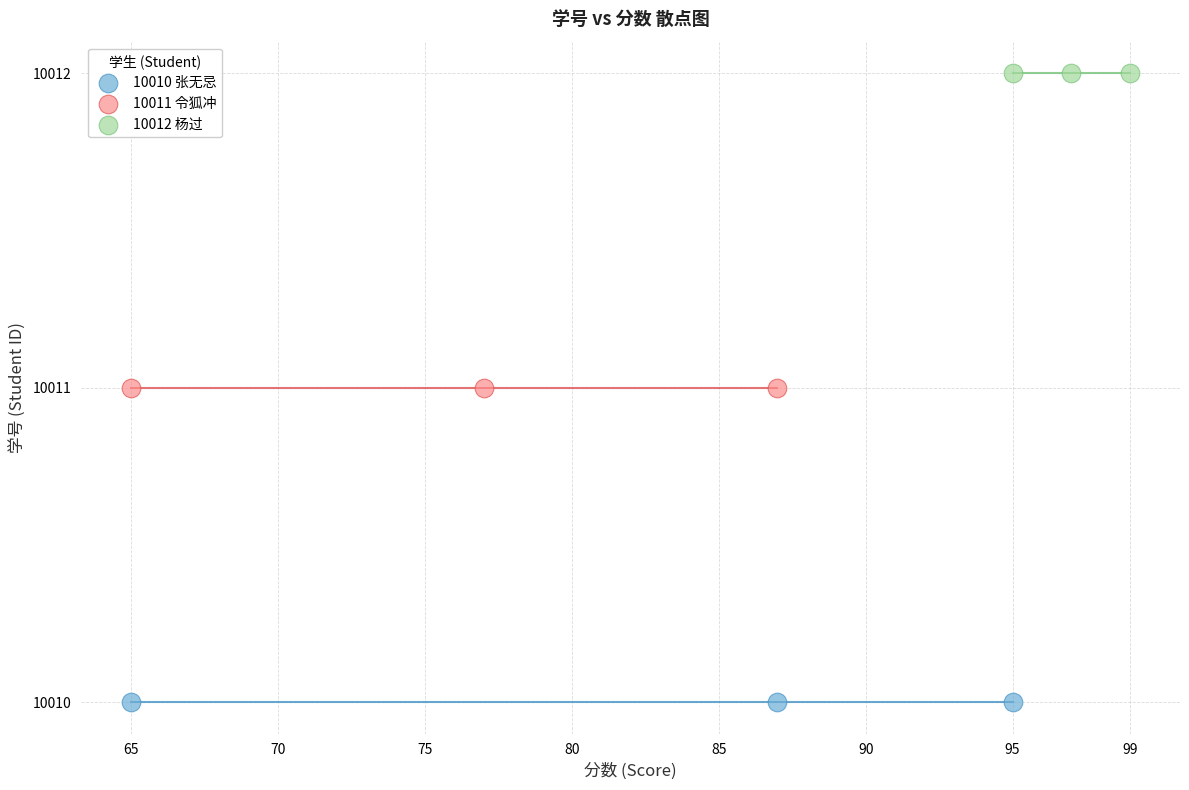

Which series reaches the minimum Y coordinate?

10010 张无忌